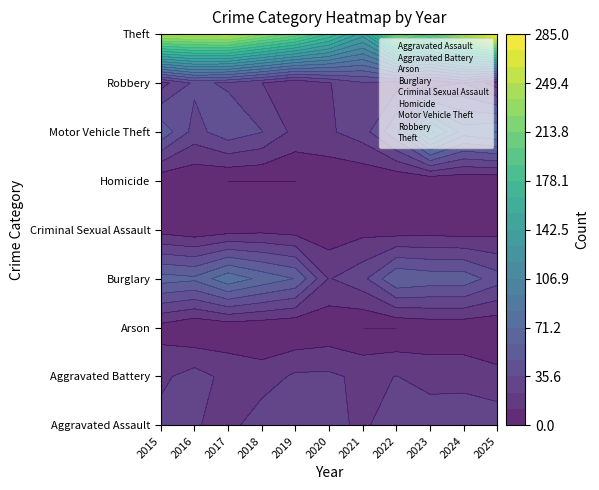

Count the number of categories in the chart.

11